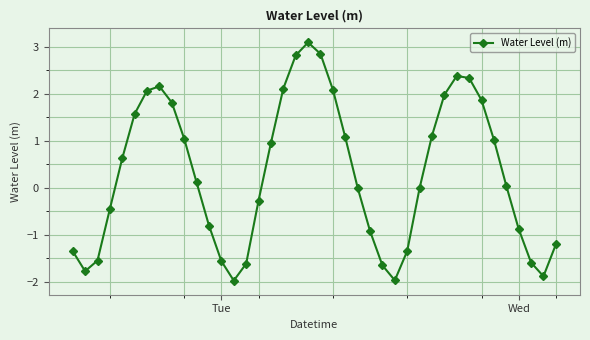

What is the smallest value displayed?

-2.0